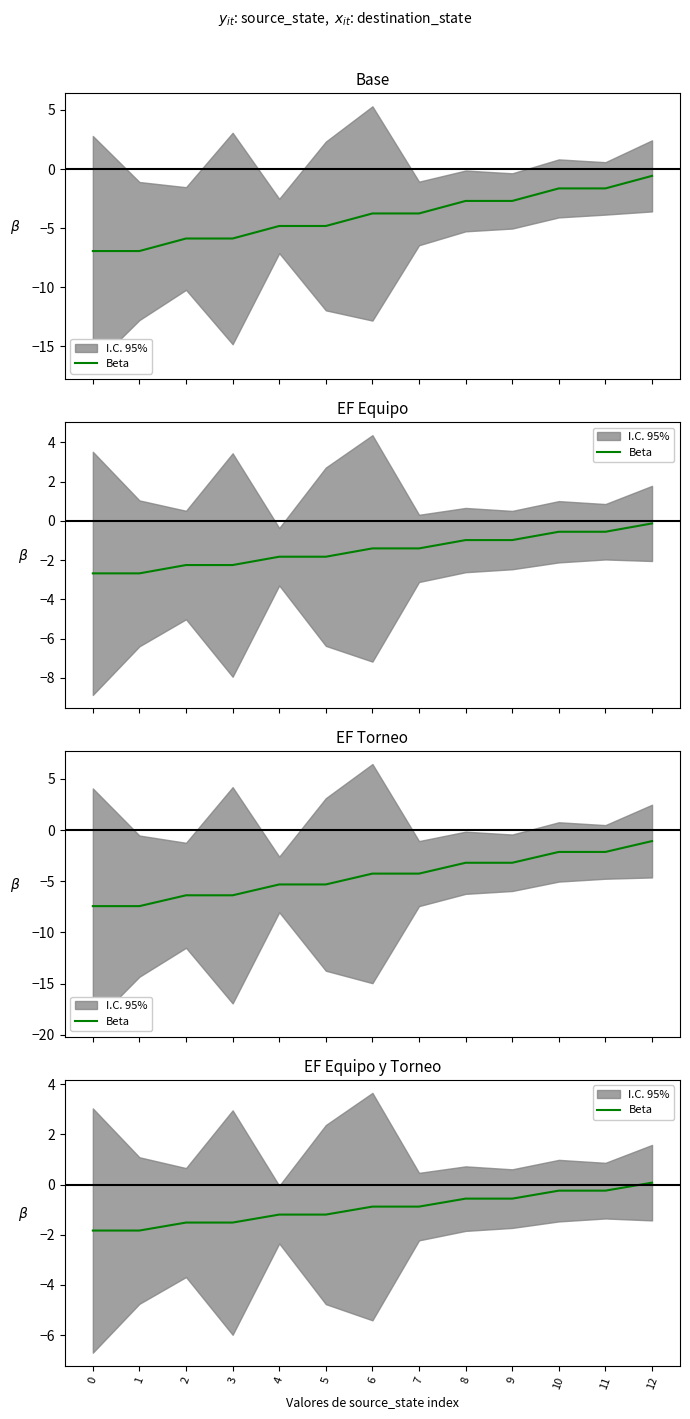

List the labels in order of value, largest first.

12, 10, 11, 8, 9, 6, 7, 4, 5, 2, 3, 0, 1